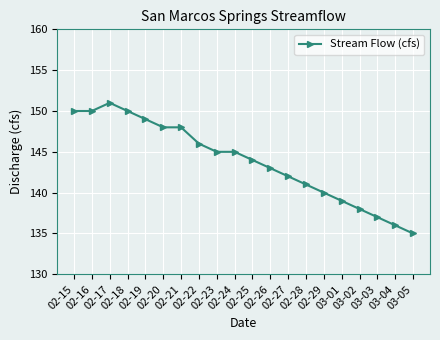

What is the value of the 6th point from the left?

148